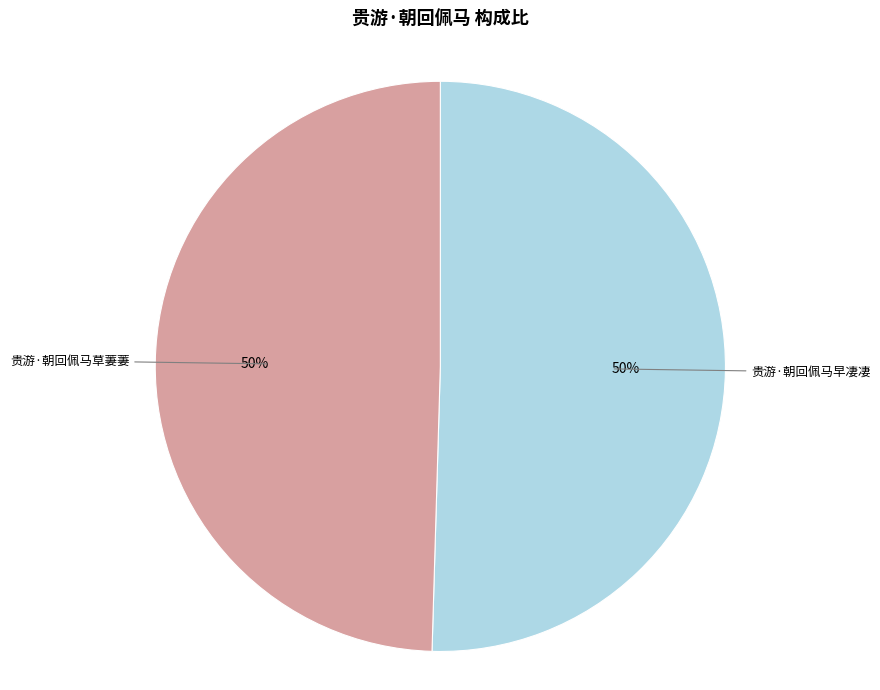

Is it true that 贵游·朝回佩马早凄凄 is 36% of the pie?

False